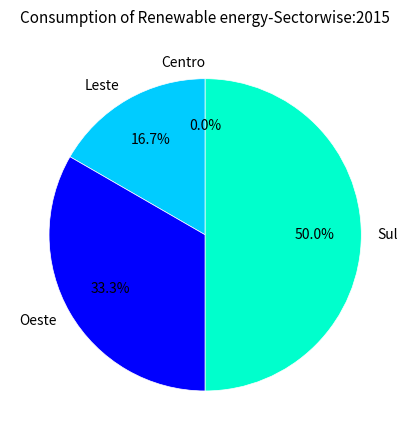

Which category has the smallest portion of the pie?

Centro